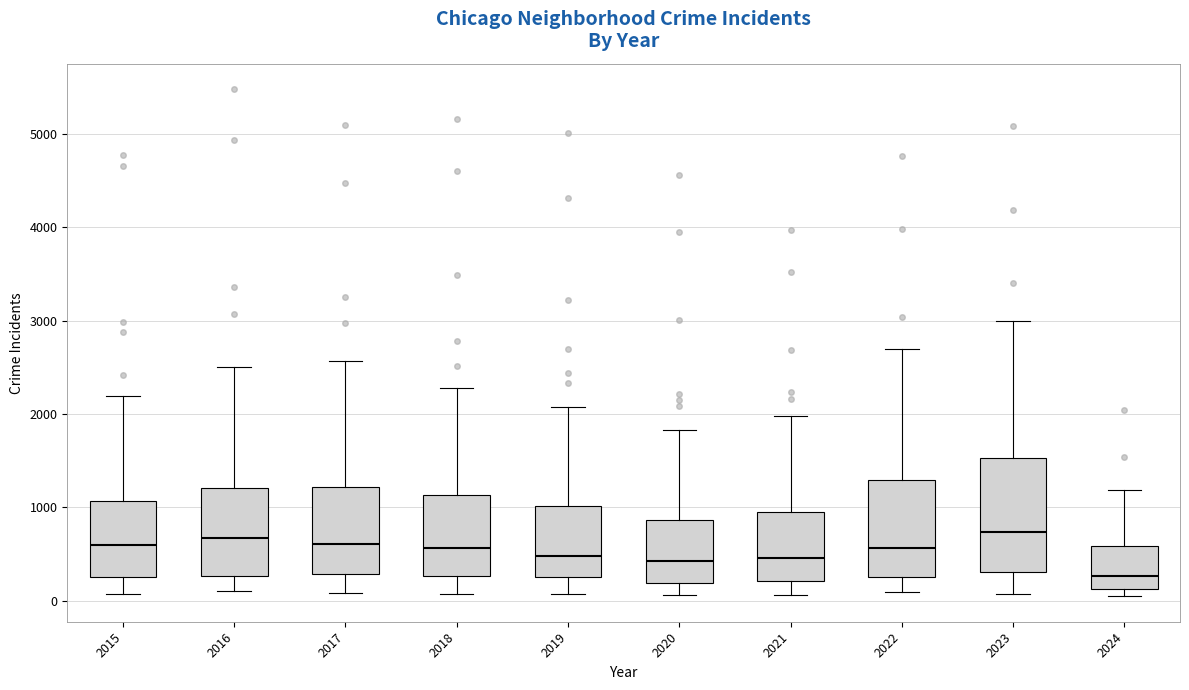

Comparing the boxes themselves (not the whiskers), which one is the tallest?

2023